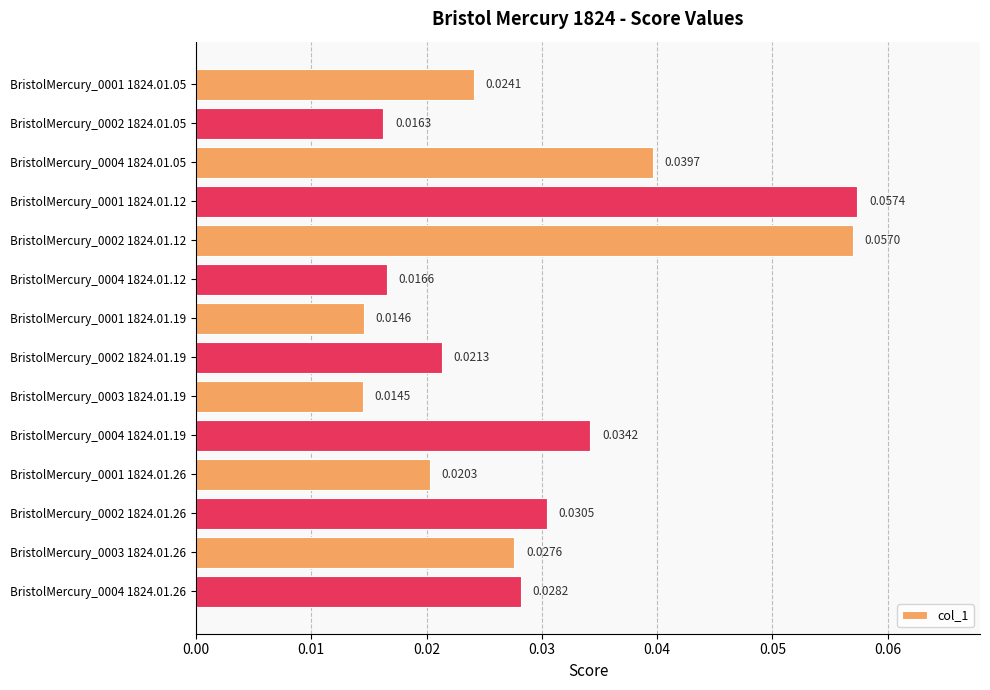

Are the bars grouped side by side (vs. stacked)?

No